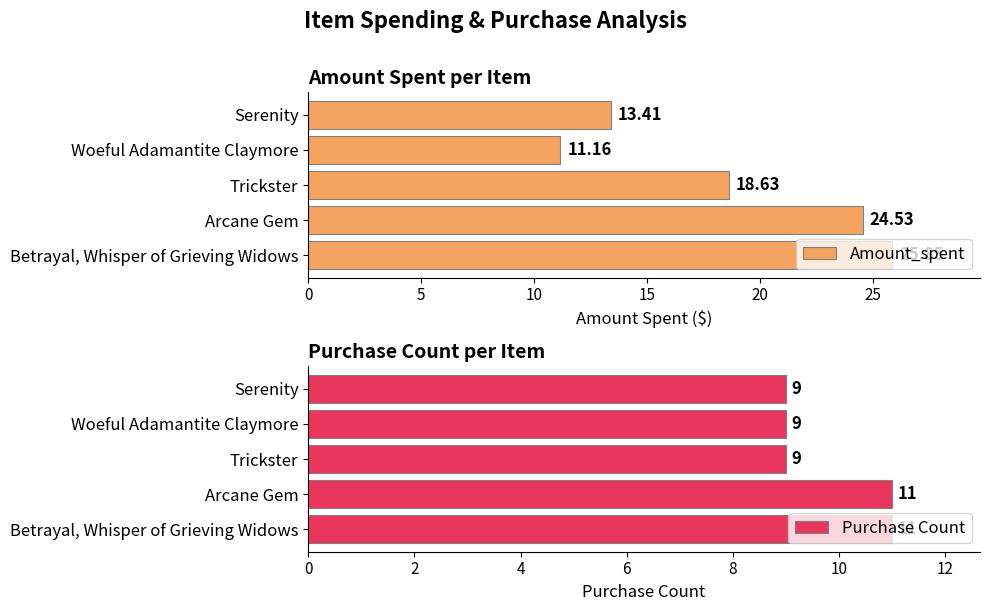

At which label does Amount_spent reach its peak?

Betrayal, Whisper of Grieving Widows